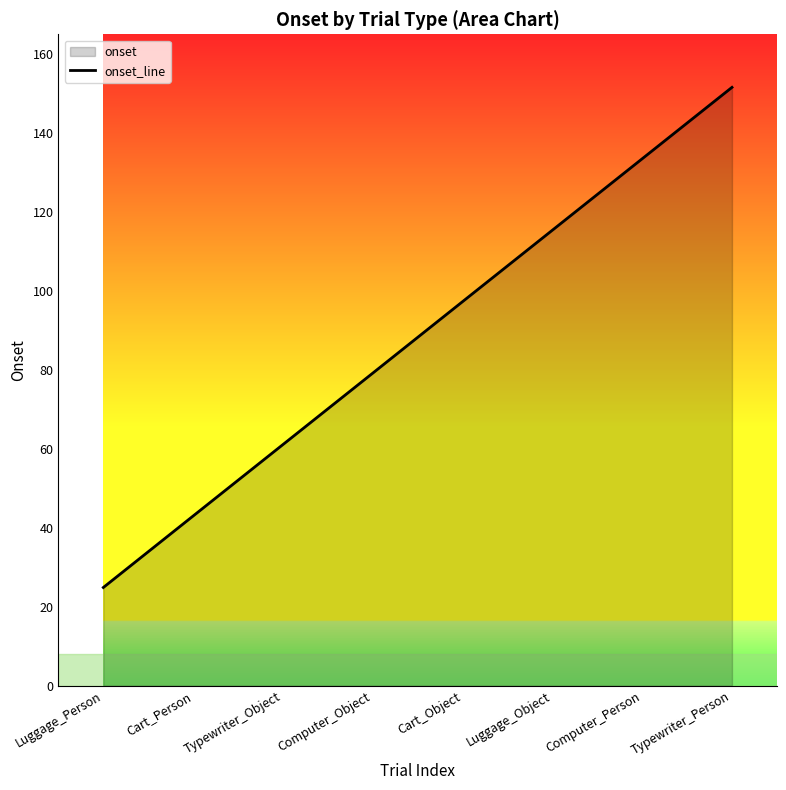

True or false: the data has more than 2 interior local peaks.

False